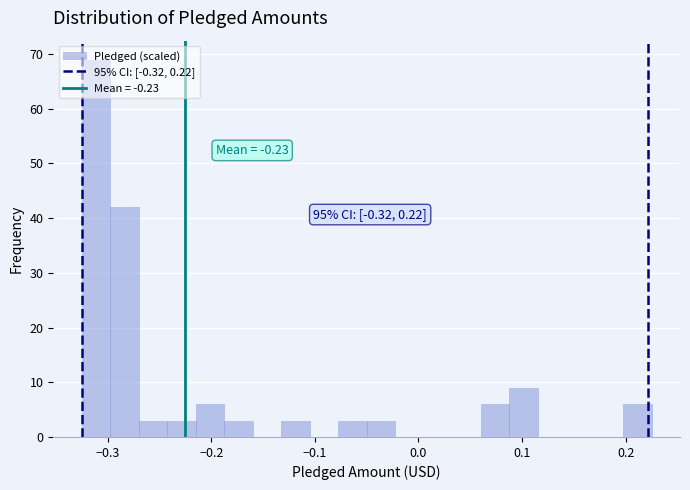

Around what value on the x-axis is the tallest bar? Give the approximate position of its centre, as read against the axis.

-0.31